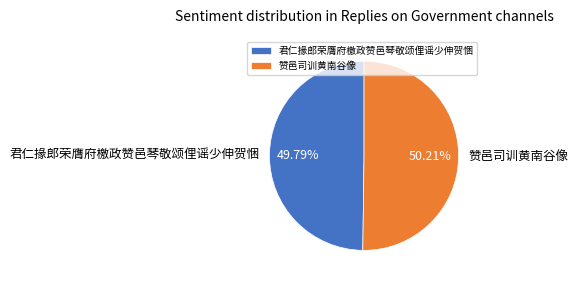

To the nearest percent, what portion does 君仁掾郎荣膺府檄政赞邑琴敬颂俚谣少伸贺悃 represent?

50%